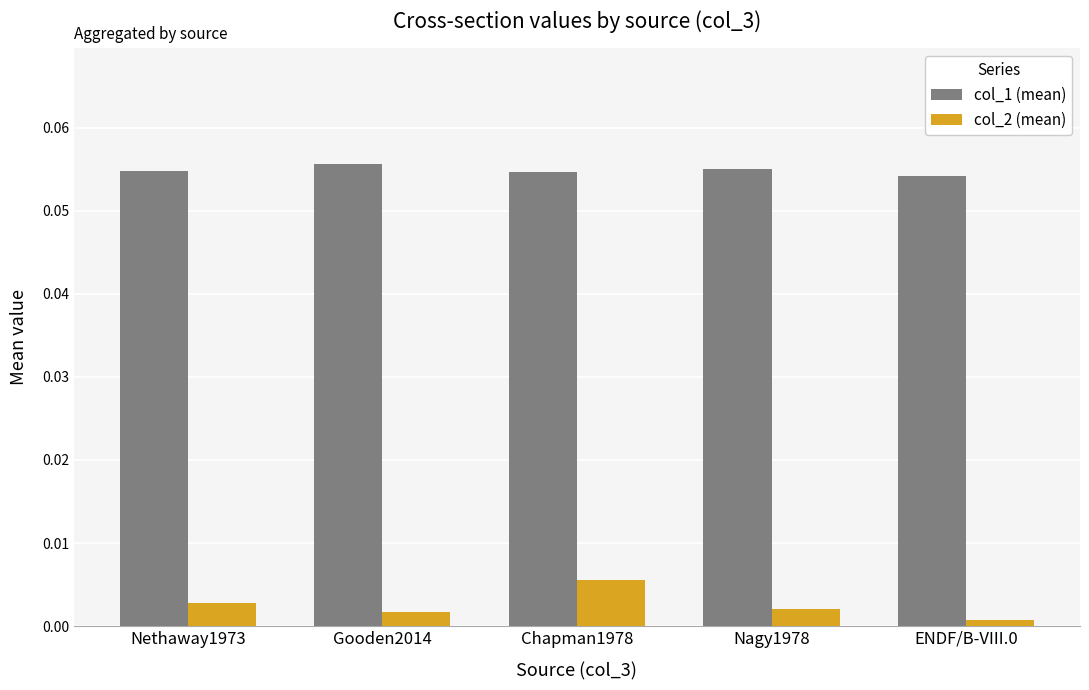

List the series in order of their peak value, lowest first.

col_2 (mean), col_1 (mean)